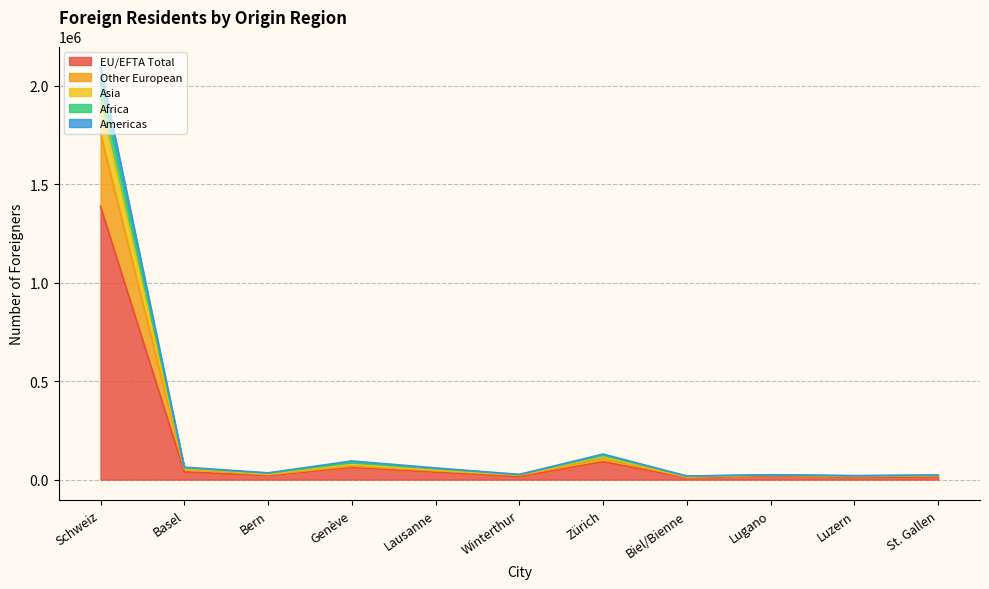

How many interior local peaks does the EU/EFTA Total series have?

3